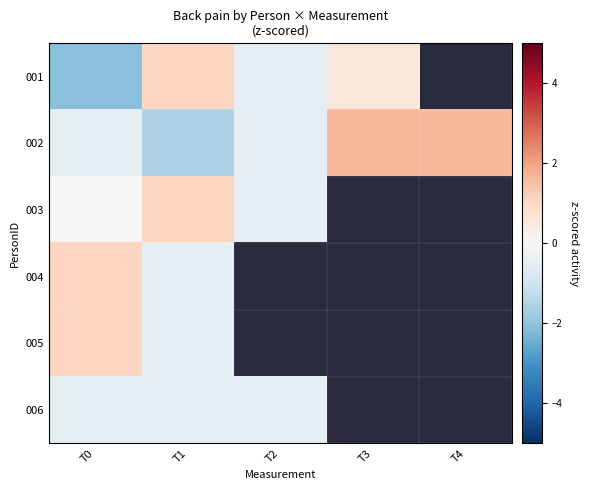

At which label is 002 closest to 0?

T0